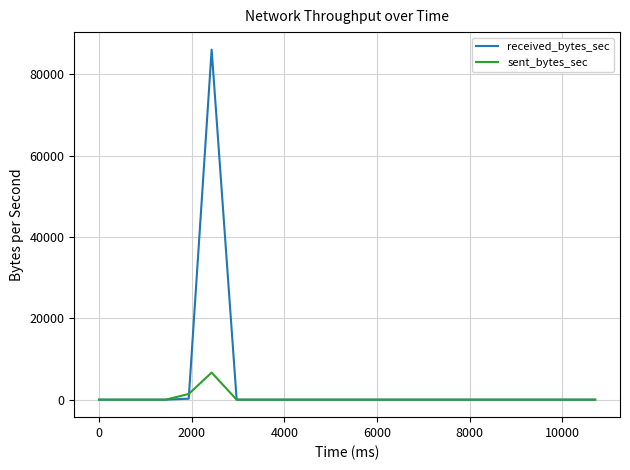

Which series has the widest spread of values?

received_bytes_sec